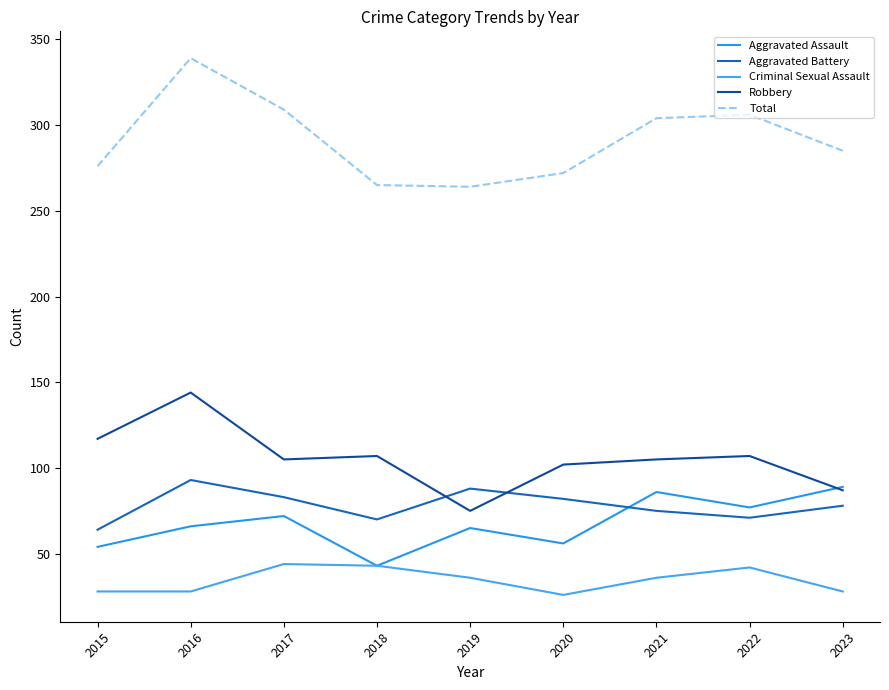

True or false: Total and Criminal Sexual Assault intersect in this chart.

False